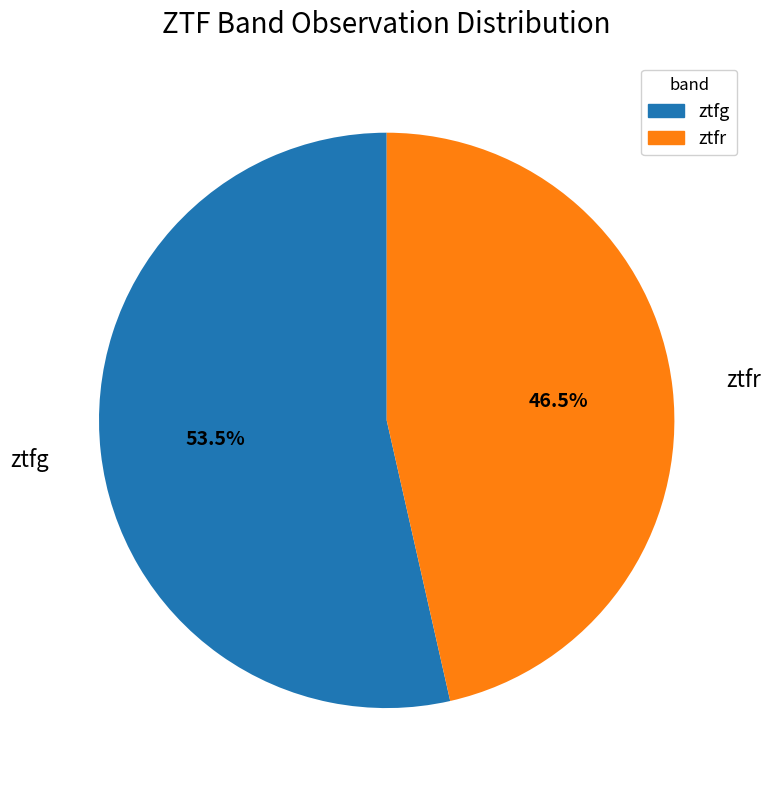

Do ztfr and ztfg together represent more than half of the pie?

Yes